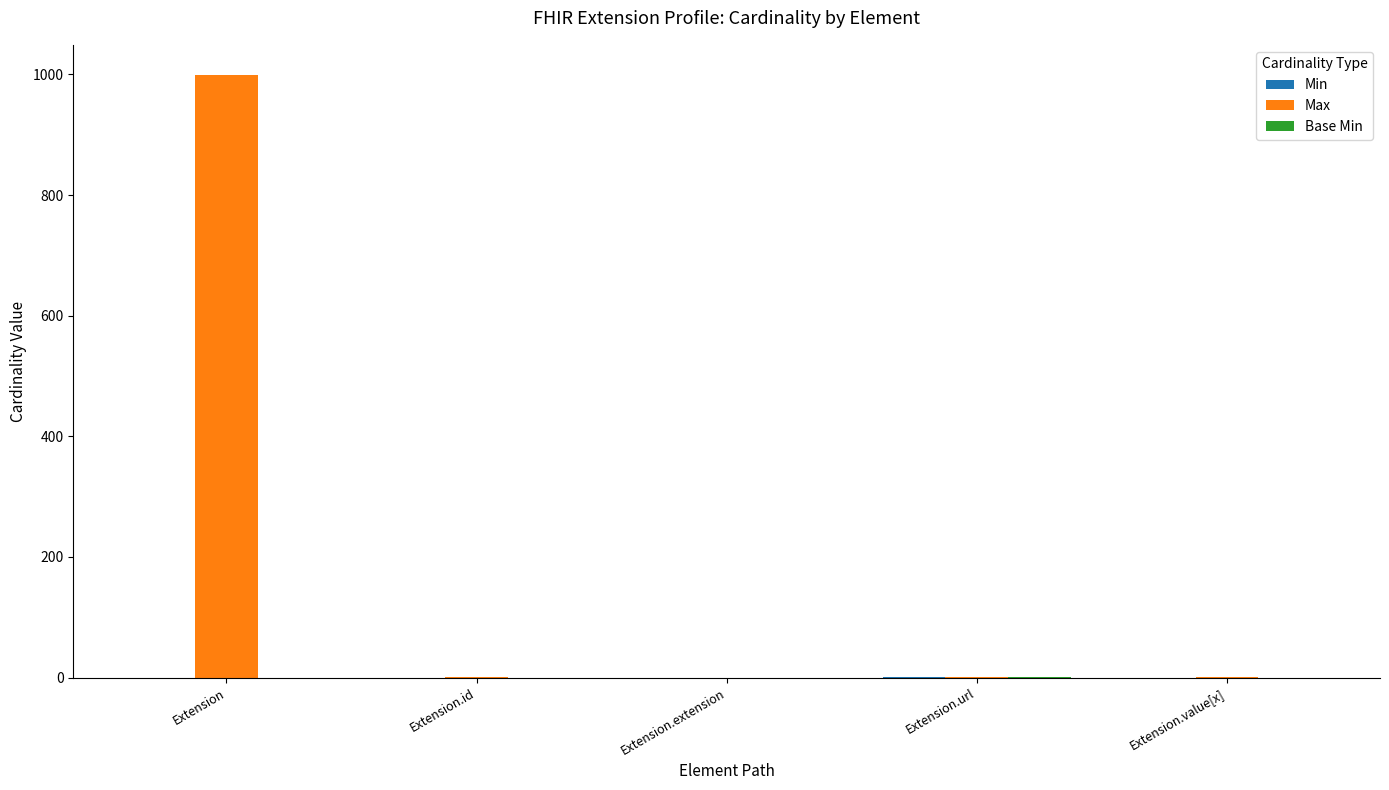

Which series has the largest total across all categories?

Max